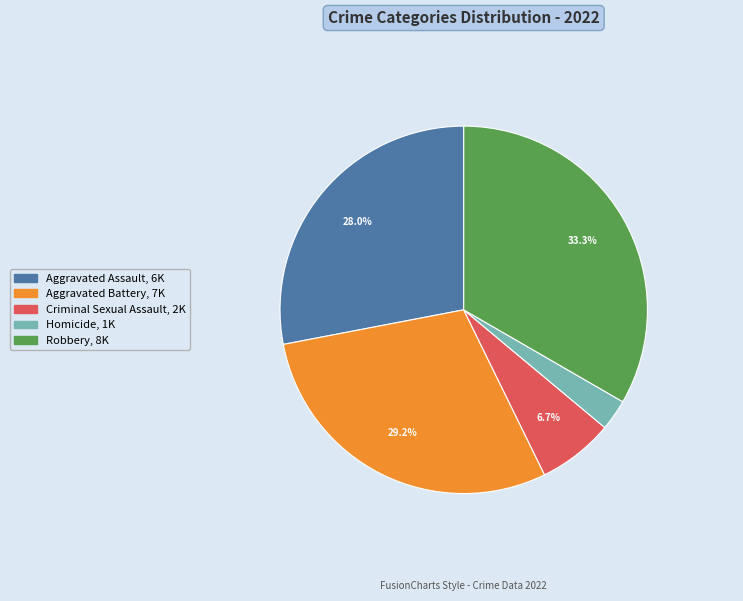

To the nearest percent, what portion does Criminal Sexual Assault represent?

7%